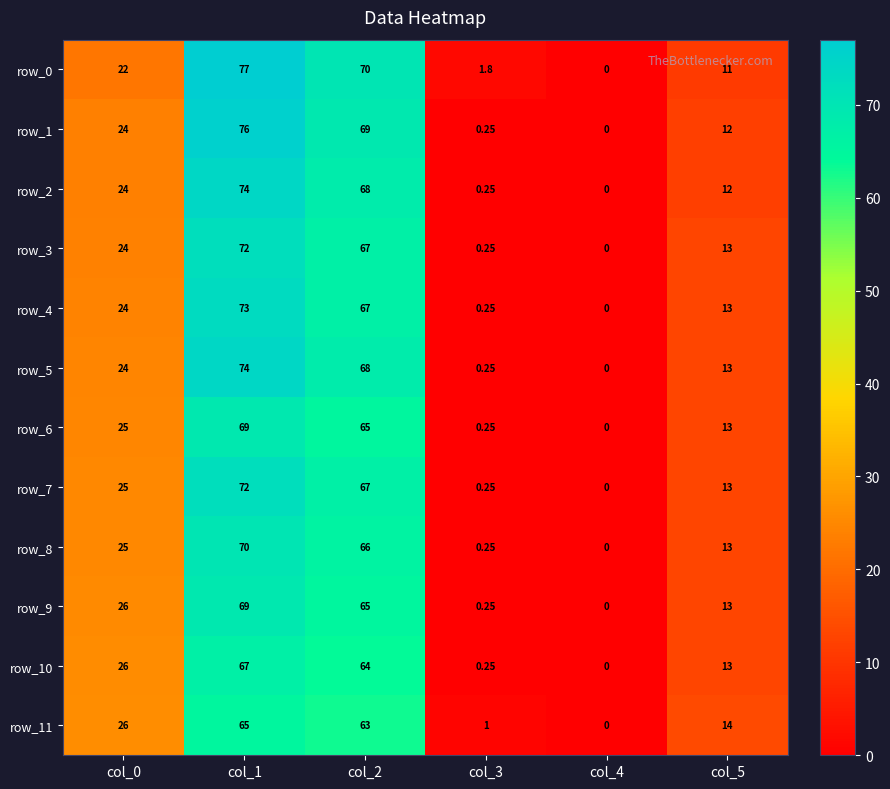

Is the value of row_11 at col_4 greater than the value of row_4 at col_1?

No